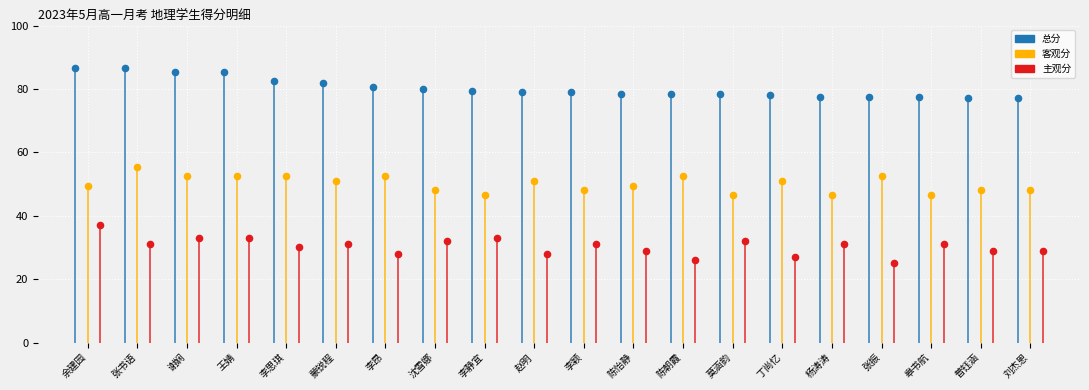

Which series contains the highest Y value?

总分